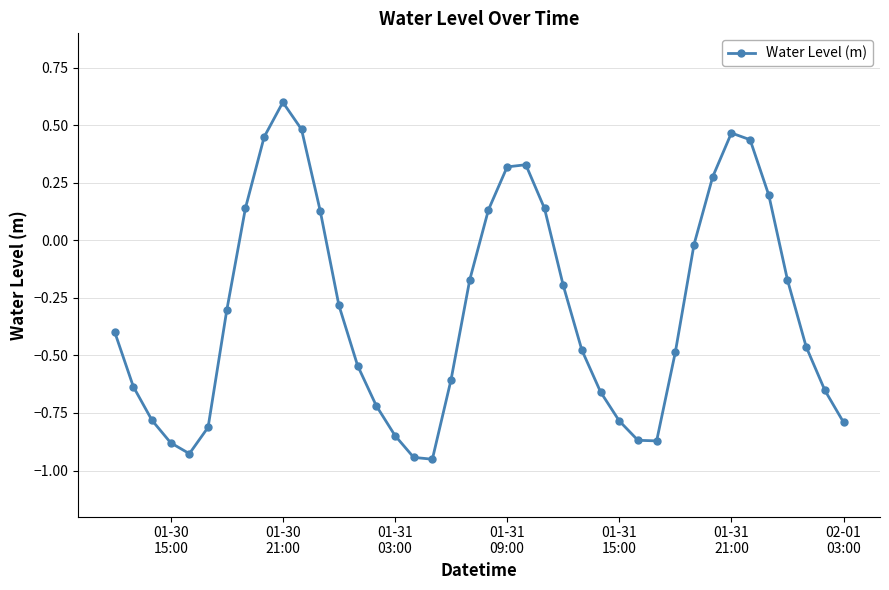

Does the chart have visible grid lines?

Yes